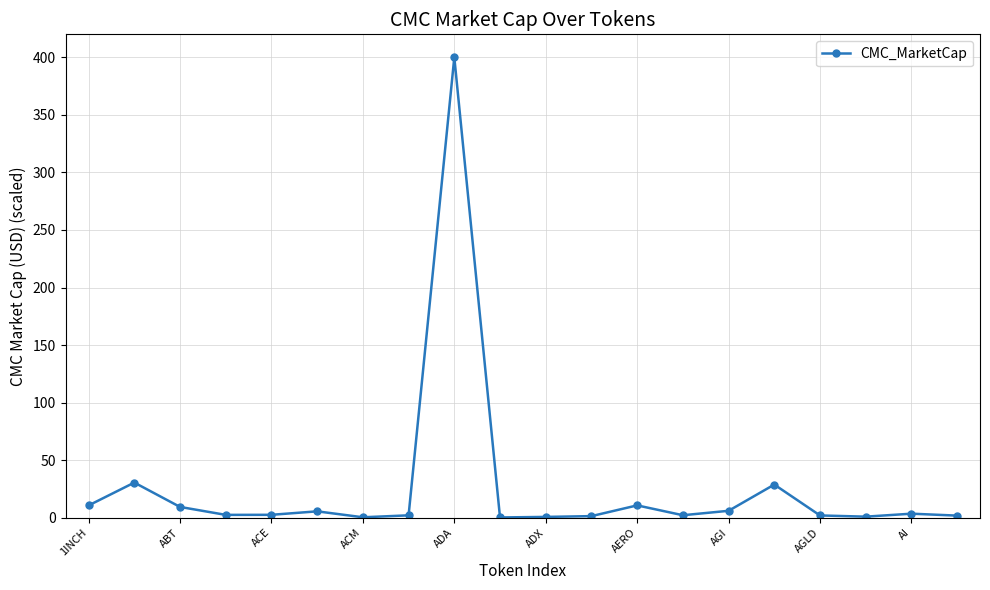

True or false: the data has more than 2 interior local peaks.

True